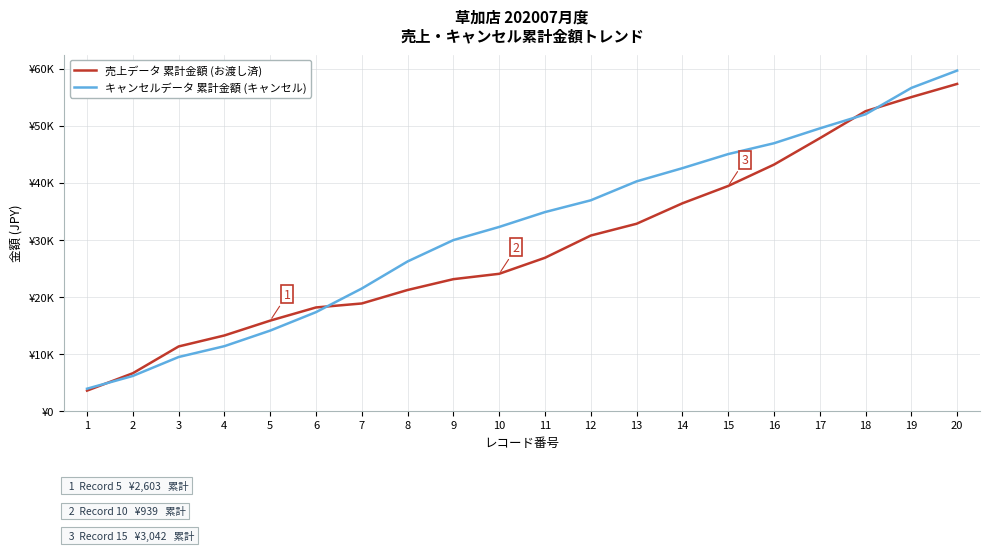

Which category has the lowest value in the キャンセルデータ 累計金額 (キャンセル) series?

1